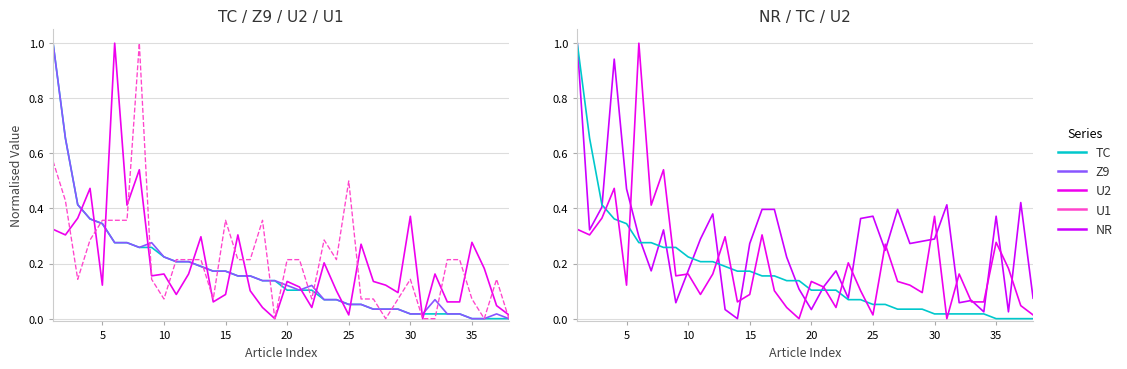

What is the sum of all U2 values?

7.4